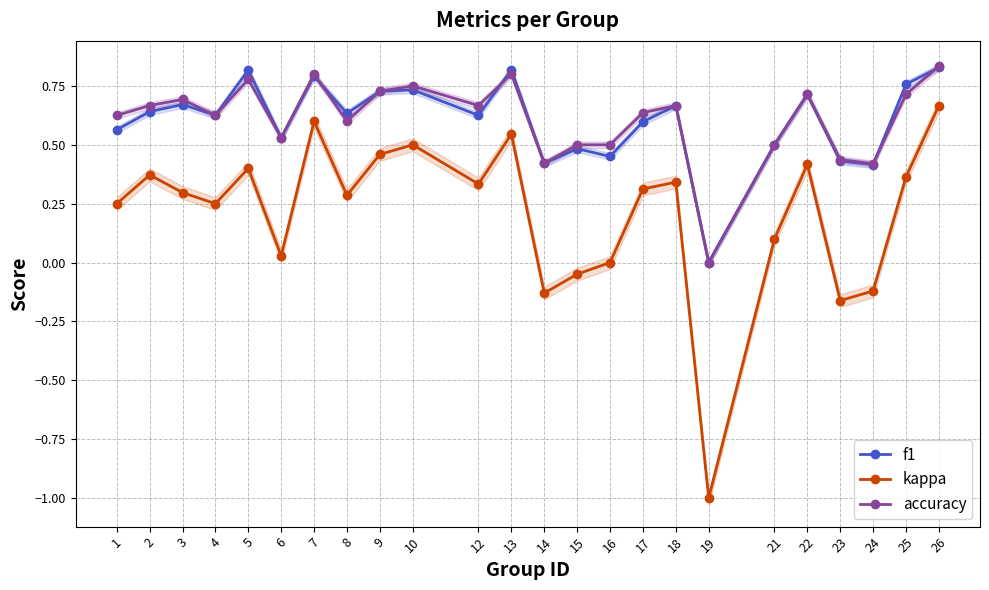

Which has a higher value, 22 or 25?

25